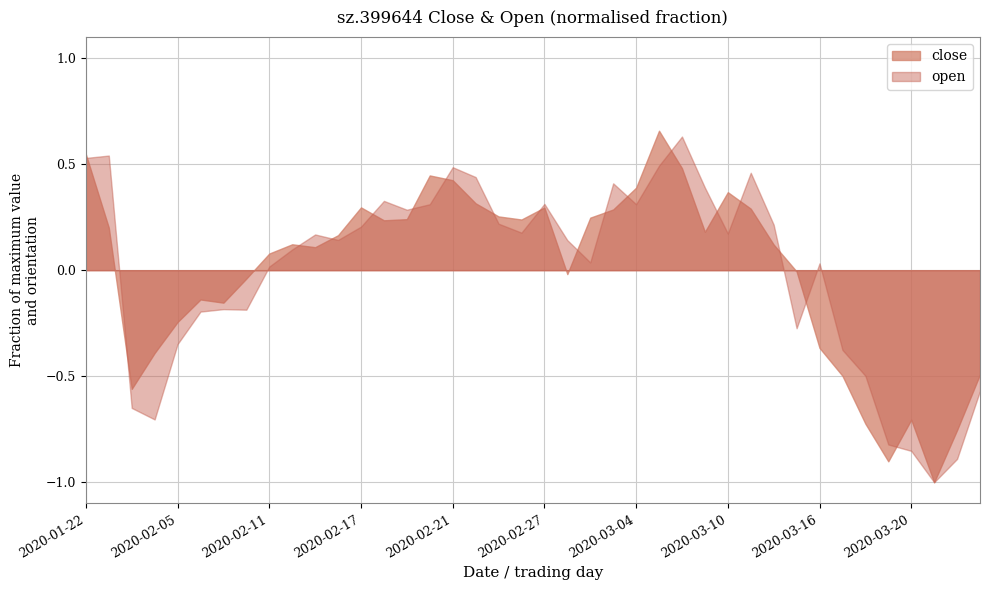

At 2020-03-20, list the series in order from smallest to largest.

open, close